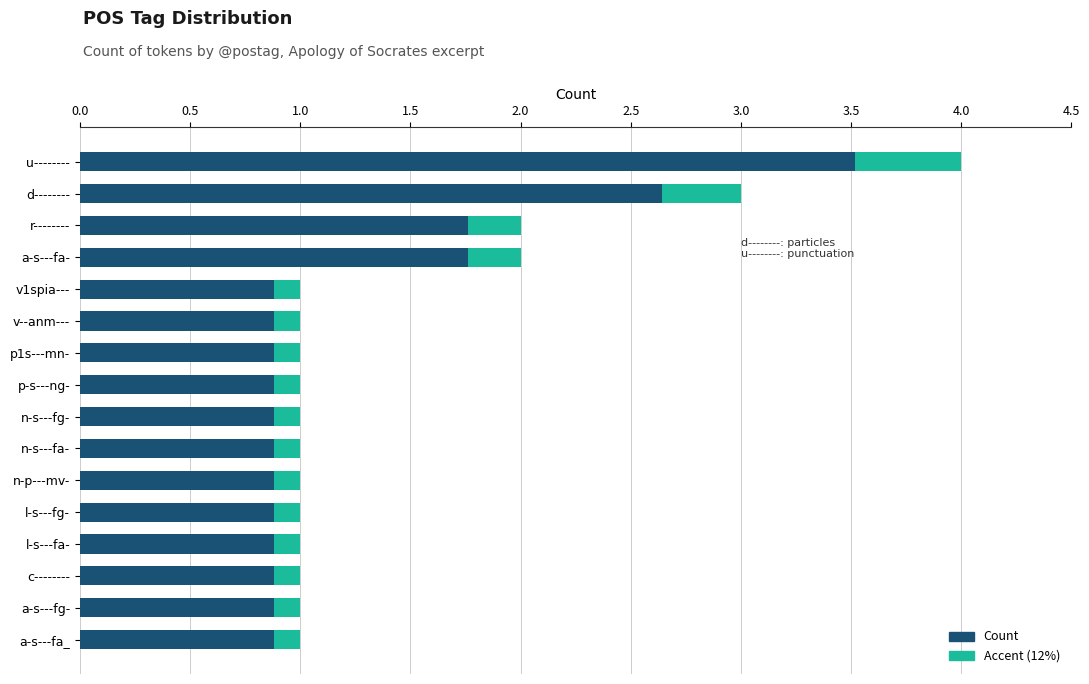

The value at a-s---fg- is 1. True or false?

True